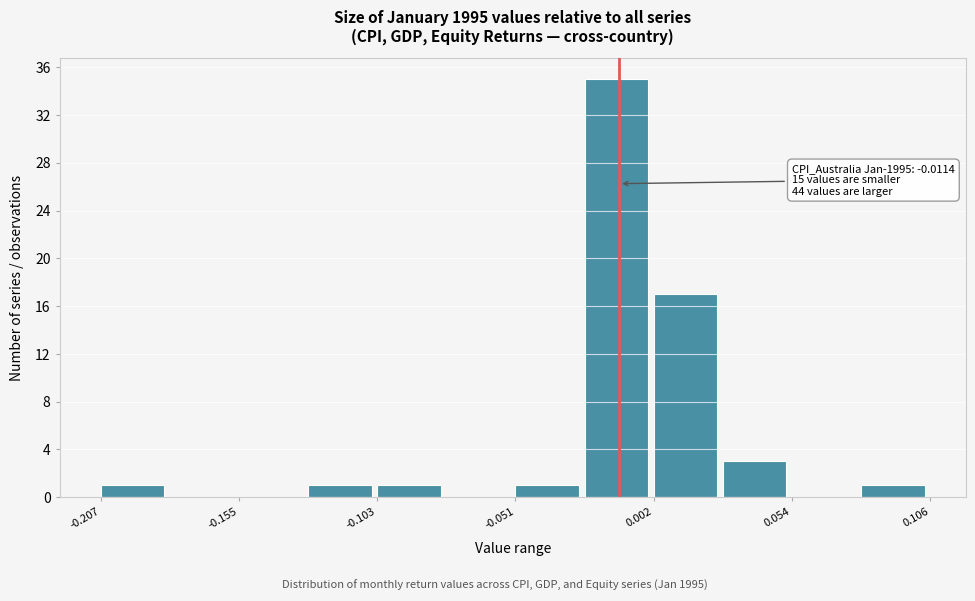

Read against the x-axis, roughly where is the centre of the tallest bar?

-0.01